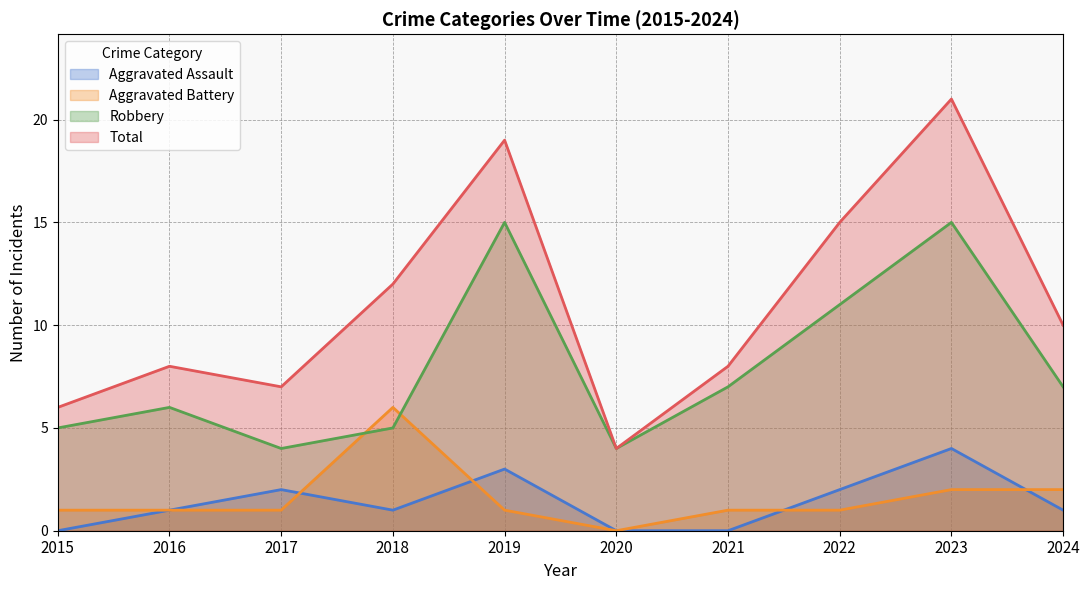

What is the difference between the Total values at 2015 and 2021?

2